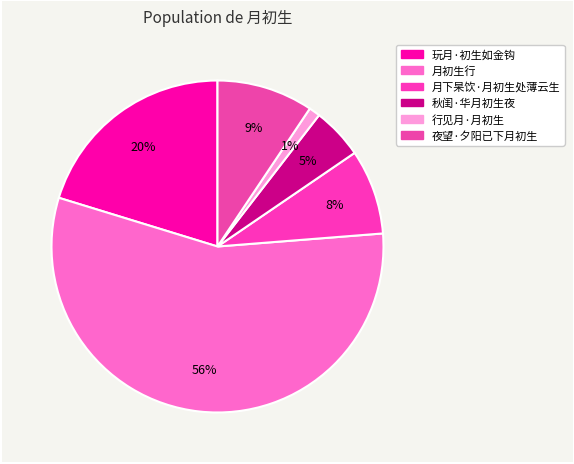

To the nearest percent, what is the difference between the largest and smallest slice percentages?

55%